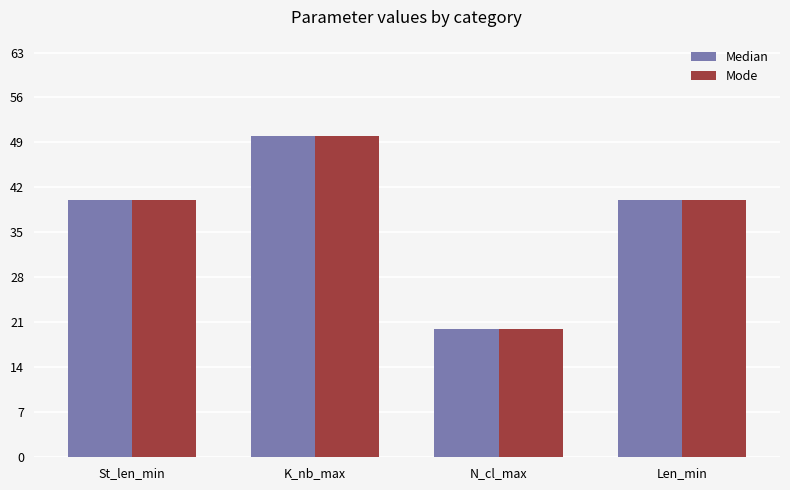

What is the difference between the maximum and minimum values in the Mode series?

30